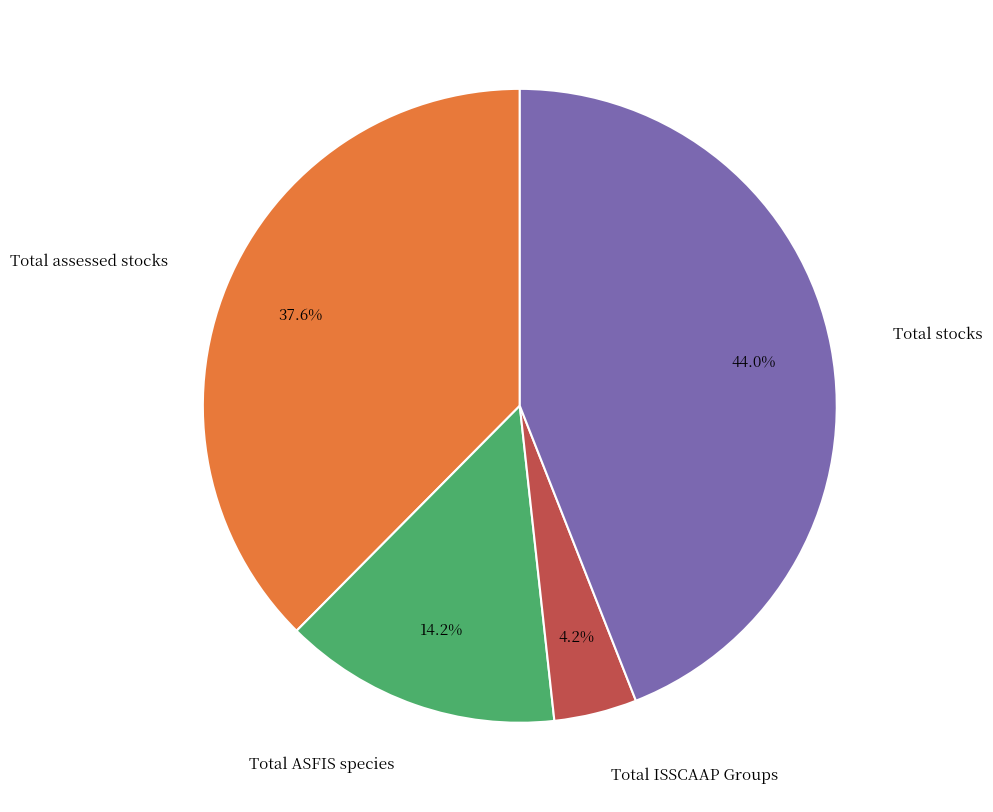

Rank the categories by value from highest to lowest.

Total stocks, Total assessed stocks, Total ASFIS species, Total ISSCAAP Groups